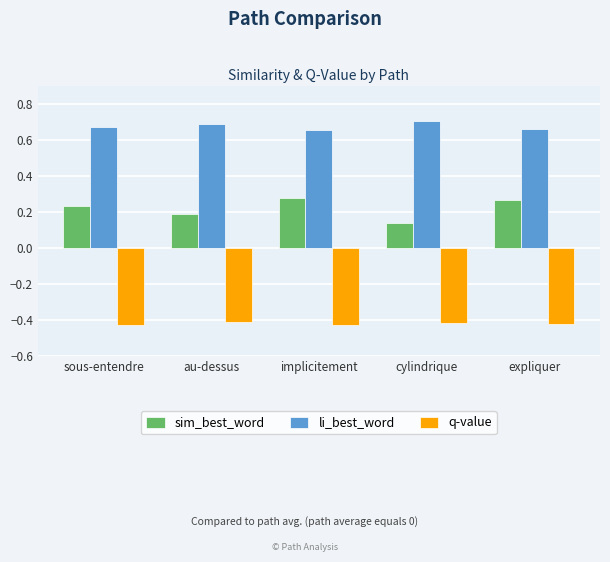

How many groups of bars are there?

5